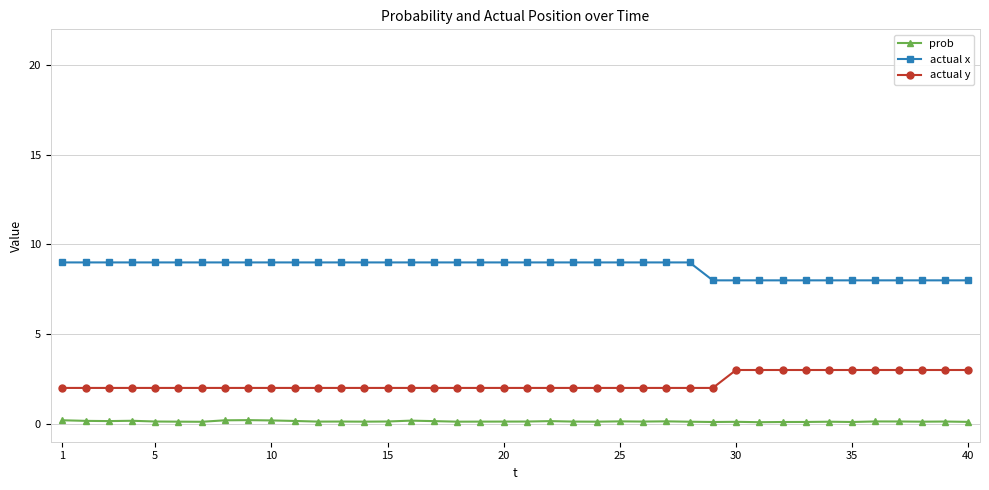

What is the difference between the maximum and second lowest values in the actual x series?

1.0